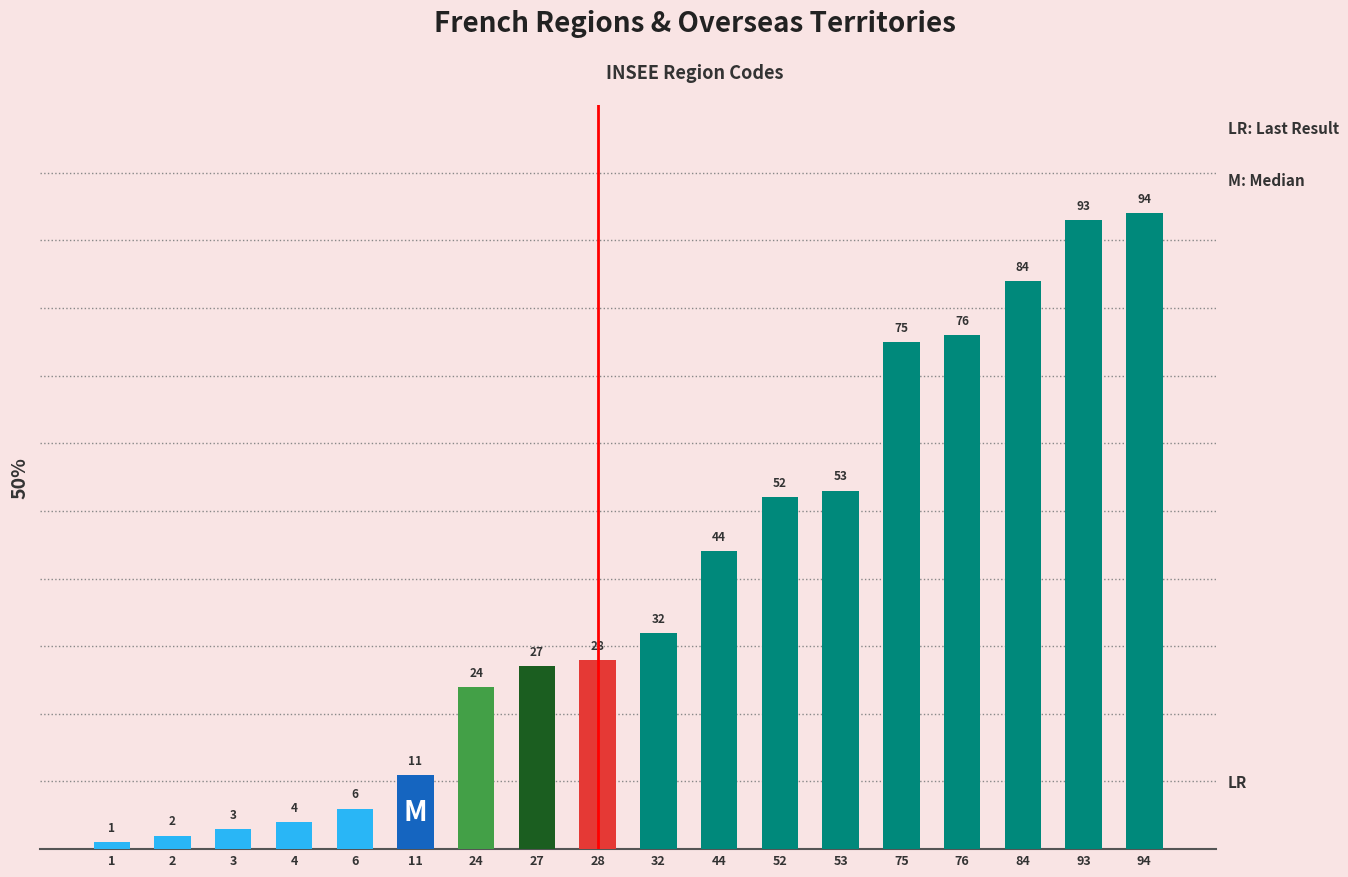

Rank the categories by value from lowest to highest.

1, 2, 3, 4, 6, 11, 24, 27, 28, 32, 44, 52, 53, 75, 76, 84, 93, 94